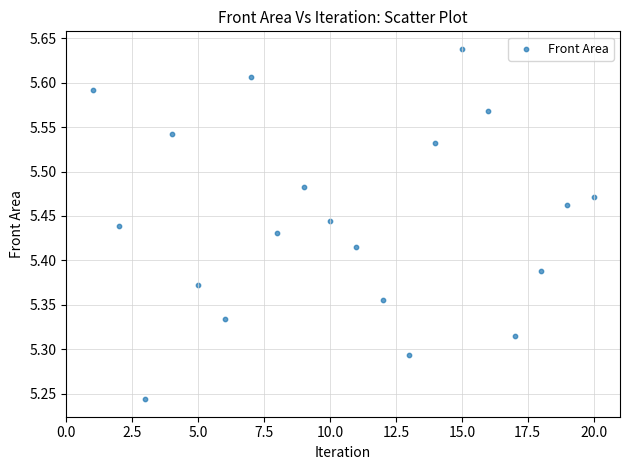

What is the range of Y values (max minus min)?

0.4